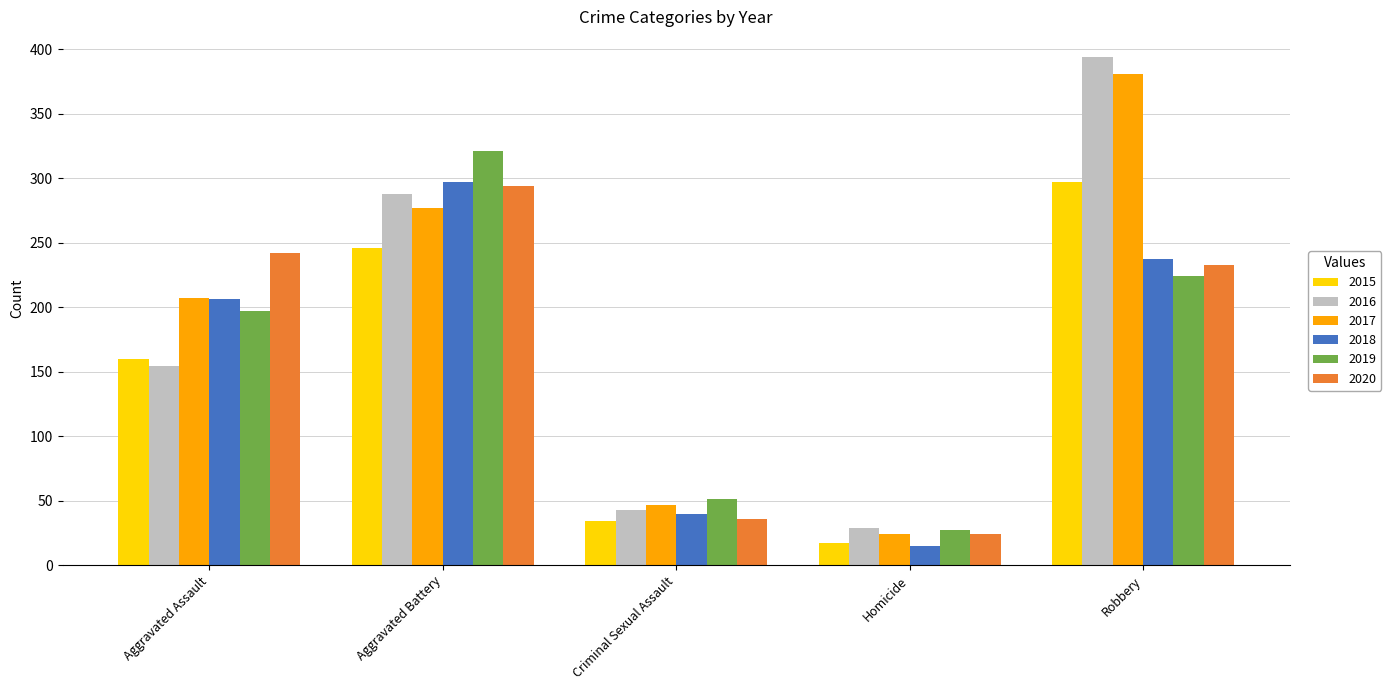

What is the average value of the 2017 series?

187